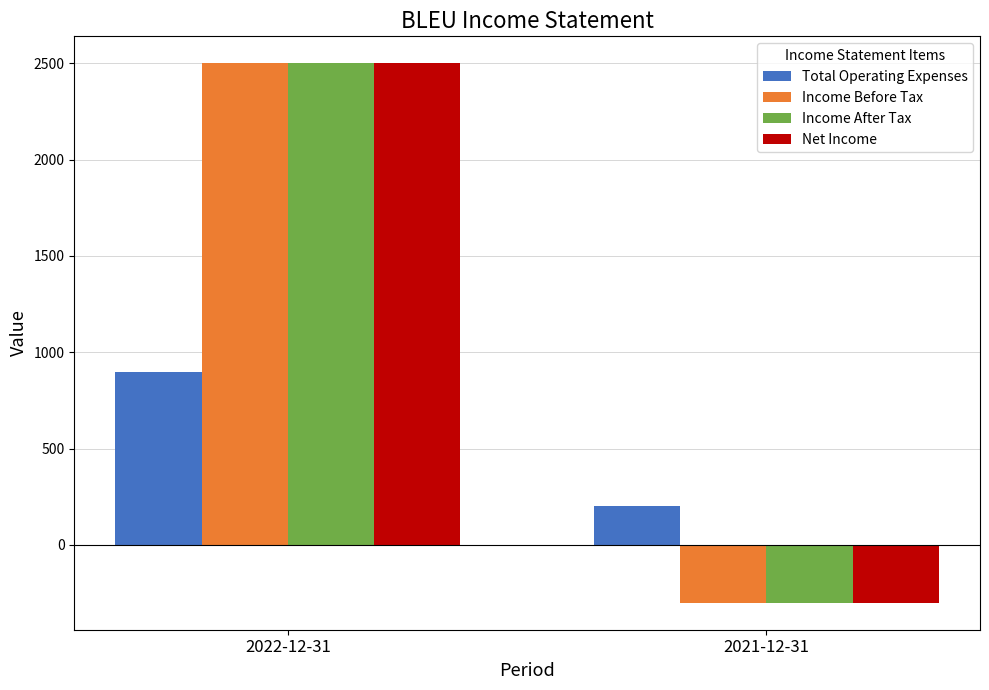

Reading left to right, list all the values displayed in this chart.

Total Operating Expenses: 900	200
Income Before Tax: 2500	-300
Income After Tax: 2500	-300
Net Income: 2500	-300